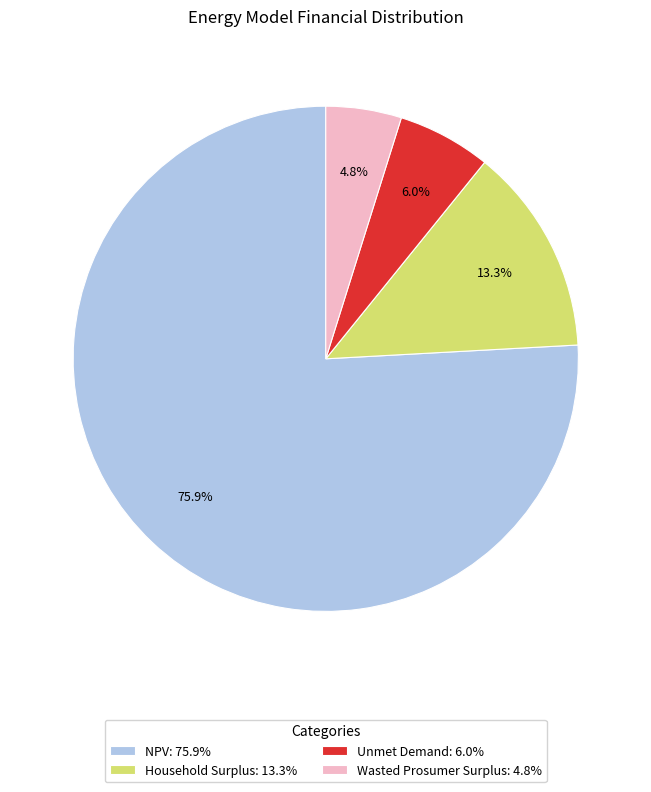

Is it true that NPV is 76% of the pie?

True